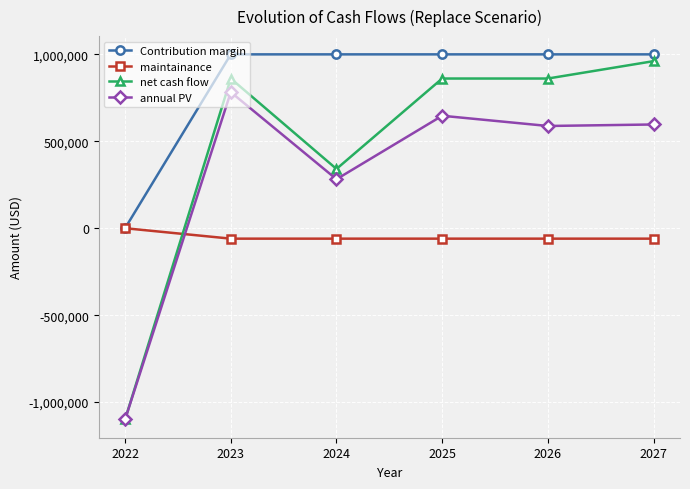

Where is net cash flow nearest to the value -69500?

2024